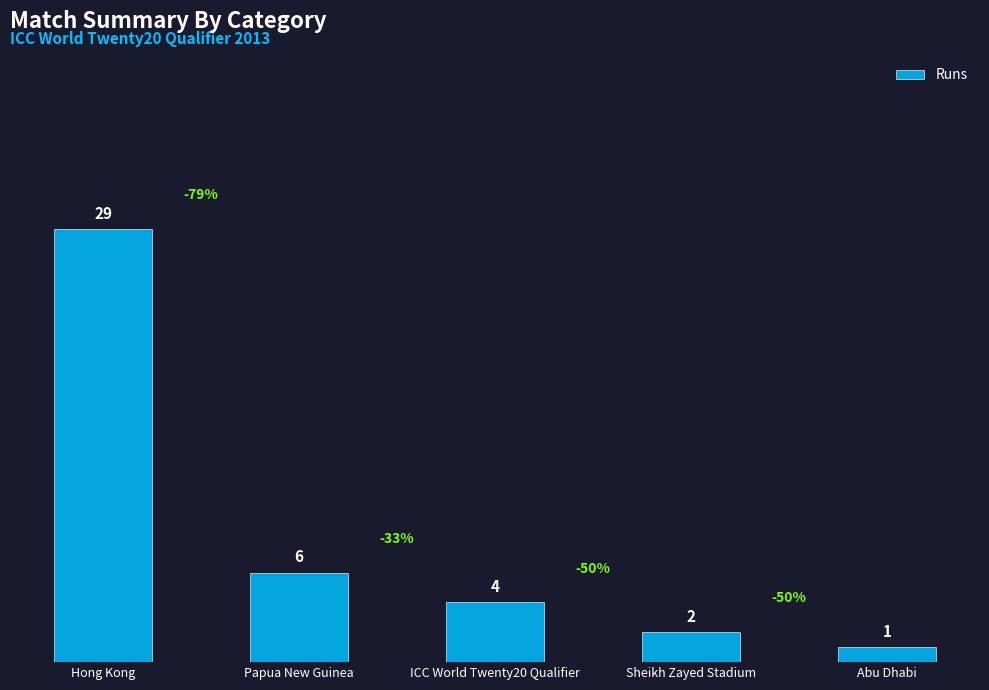

At which category does the chart reach its minimum across all series?

Abu Dhabi